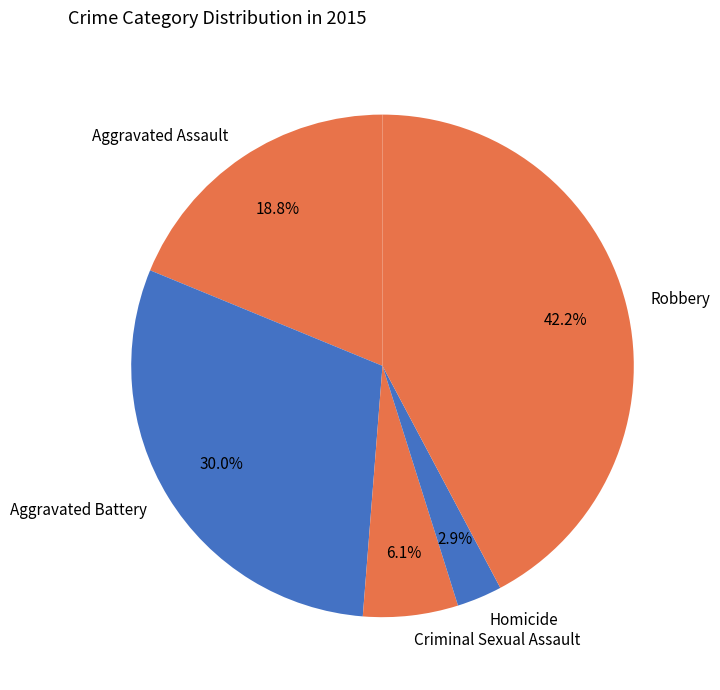

Combined, do Aggravated Assault and Robbery account for over 50%?

Yes